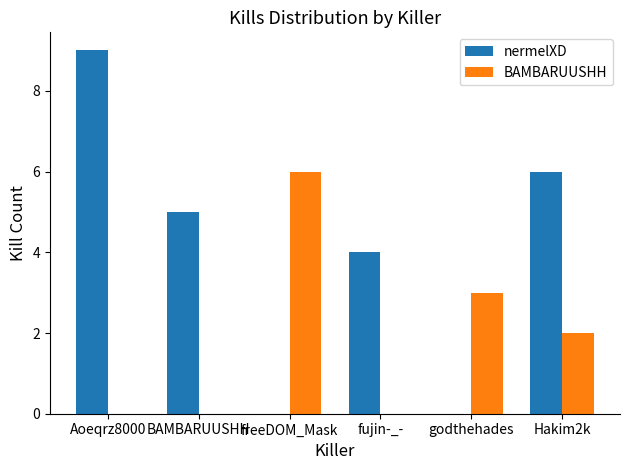

What is the sum of all BAMBARUUSHH values?

11